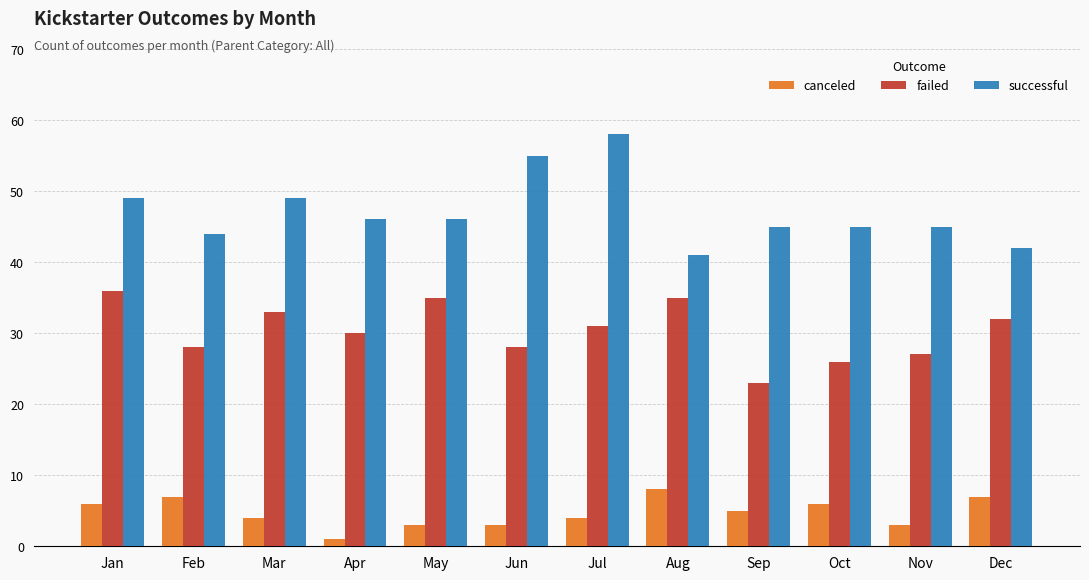

Which category has the highest value across all series?

Jul